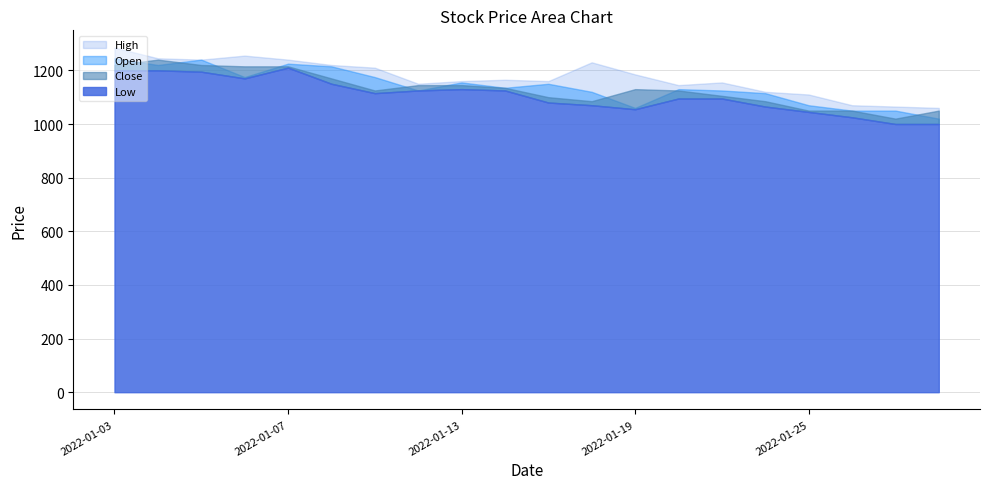

What is the sum of the Close values at 2022-01-19 and 2022-01-07?

2345